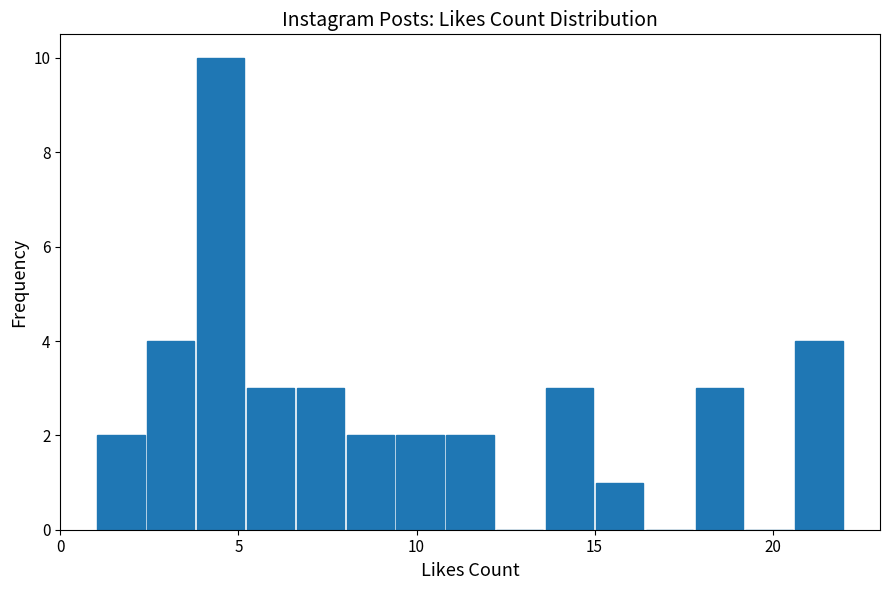

Read against the x-axis, roughly where is the centre of the tallest bar?

4.5